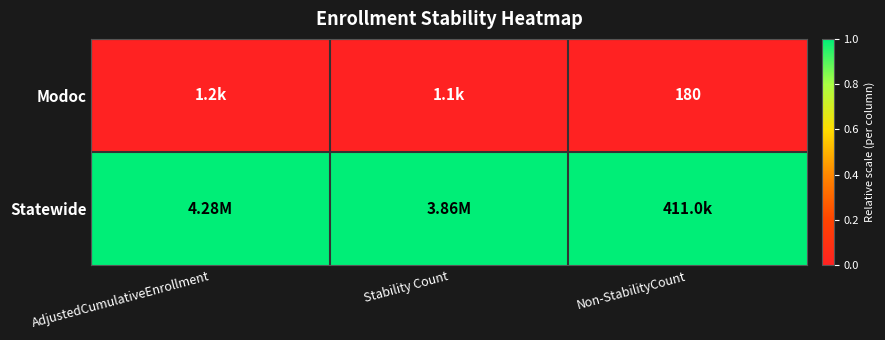

What is the difference between the highest and lowest values at AdjustedCumulativeEnrollment?

1